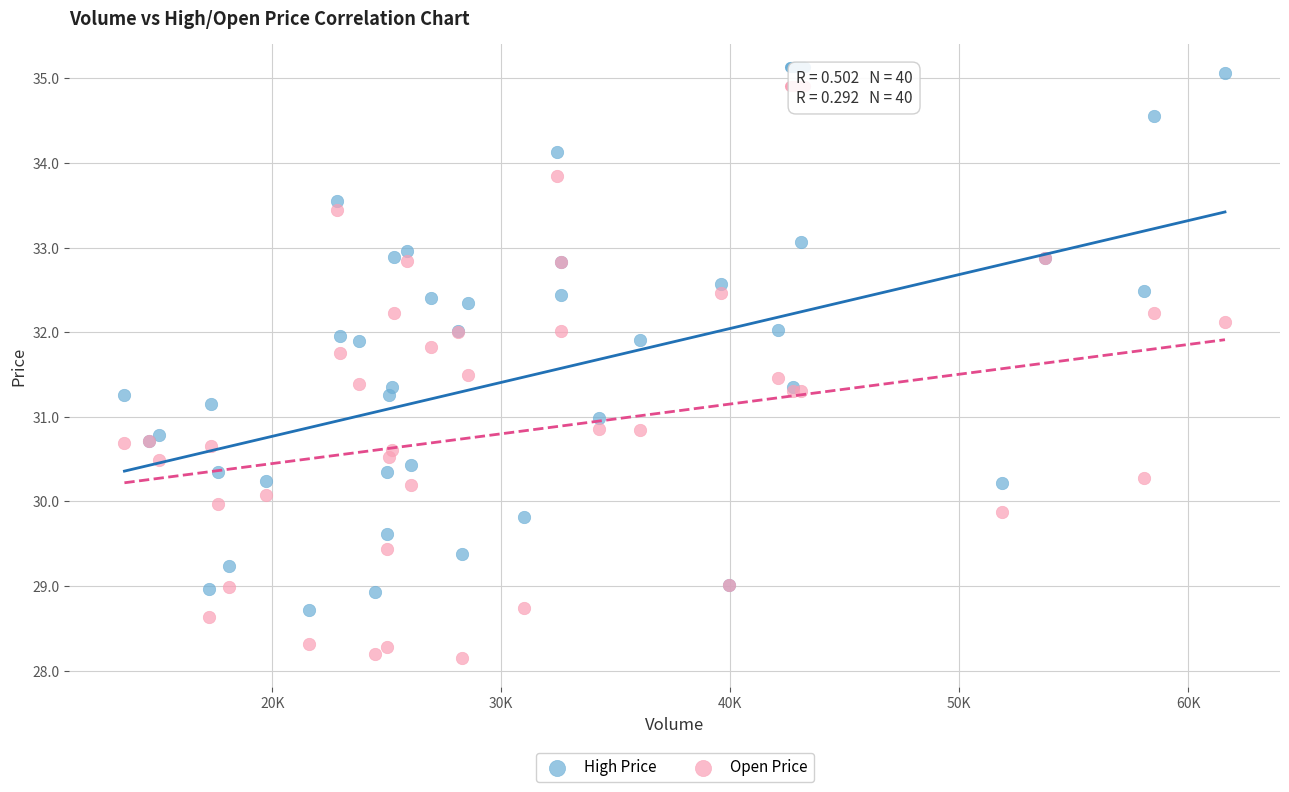

What is the X range (max minus min) for the scatter plot?

48068.2